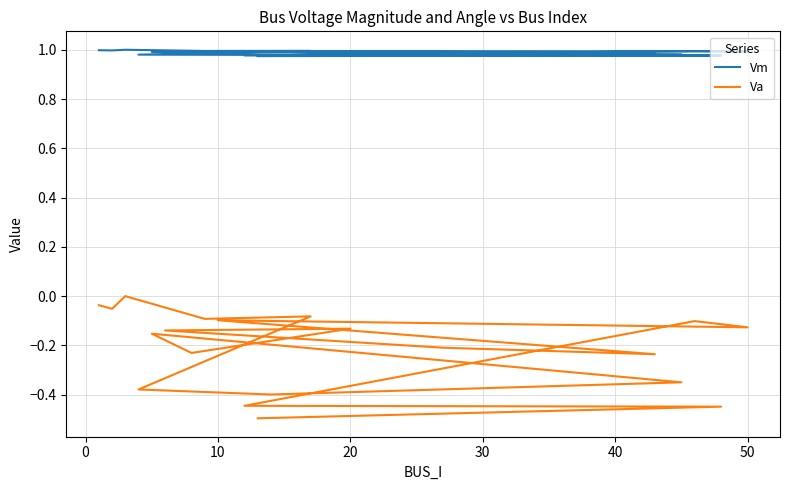

True or false: Va and Vm cross at least once.

False